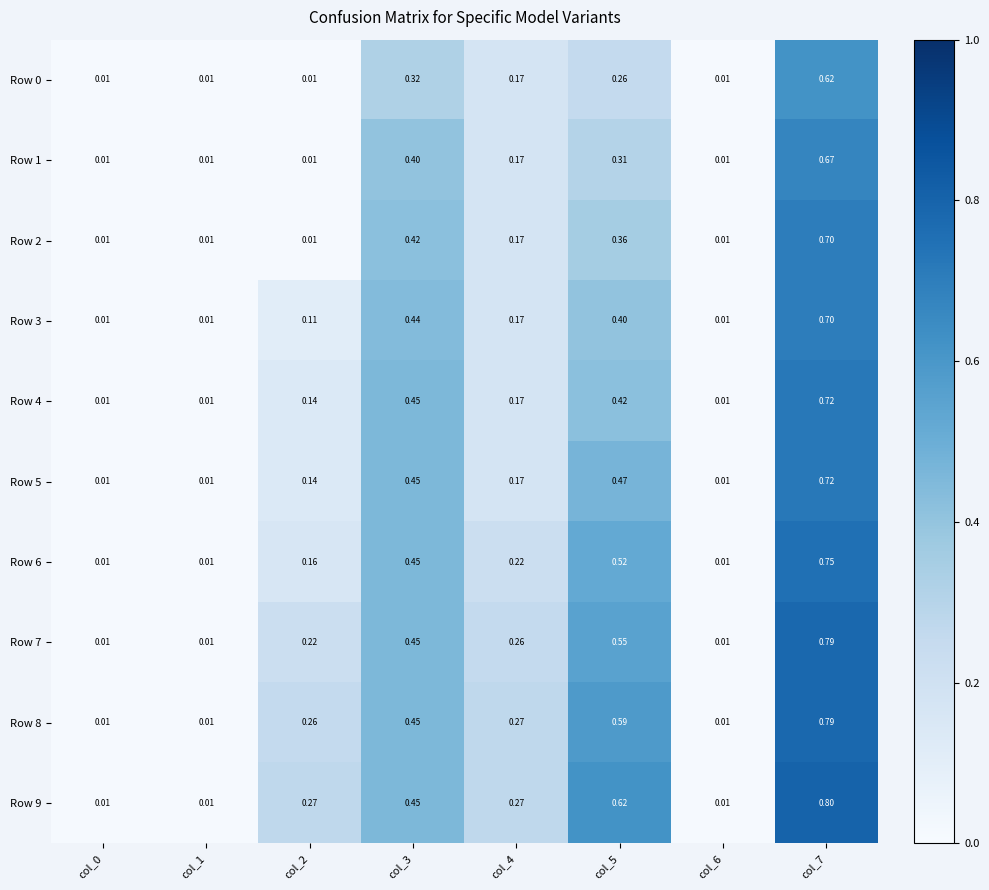

Is the value of Row 2 at col_2 greater than the value of Row 6 at col_7?

No